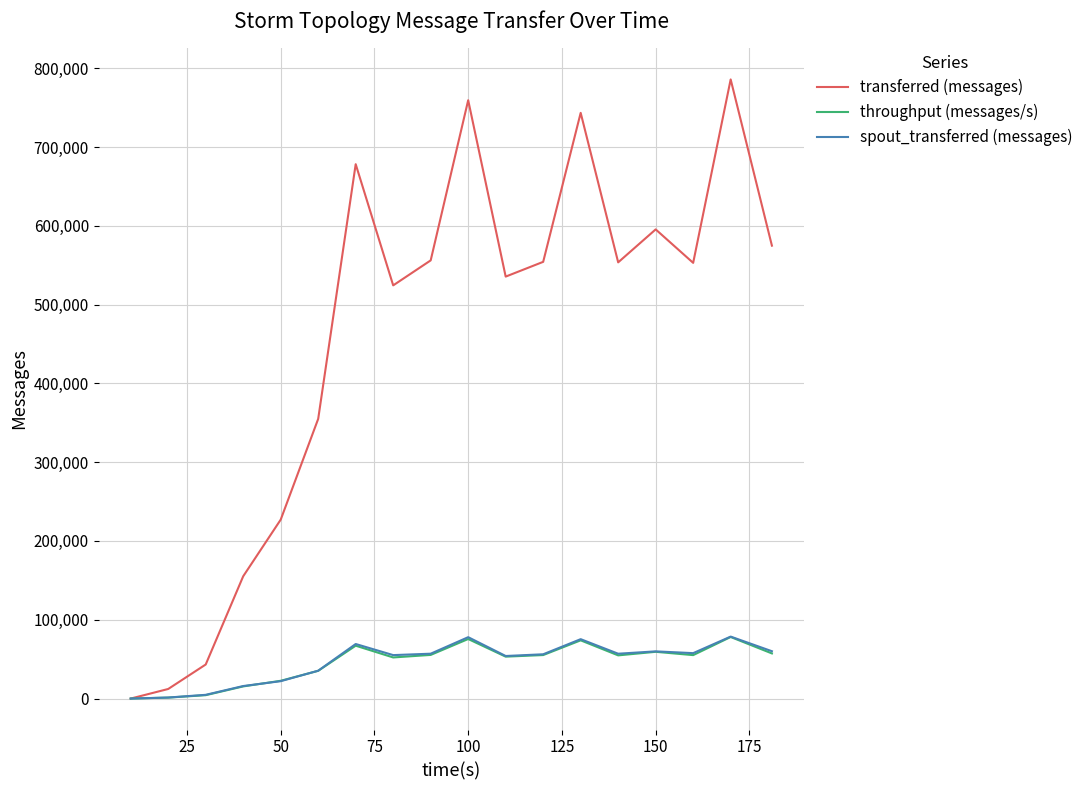

What is the maximum value shown in the chart?

785720